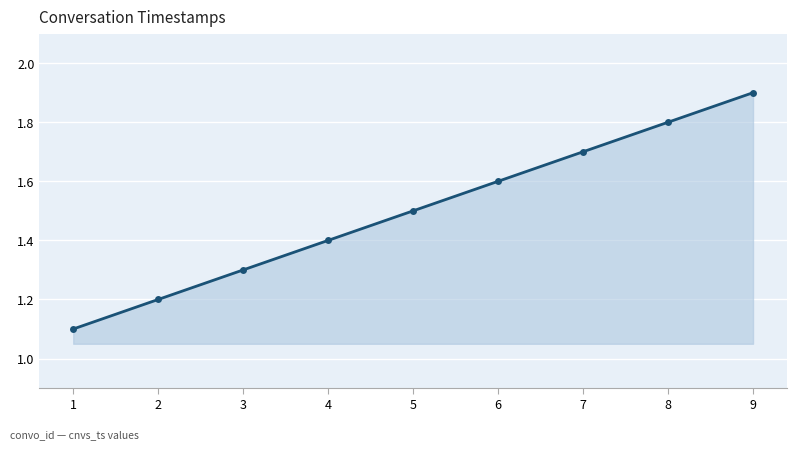

True or false: the data shows 1.2 at 2.

True